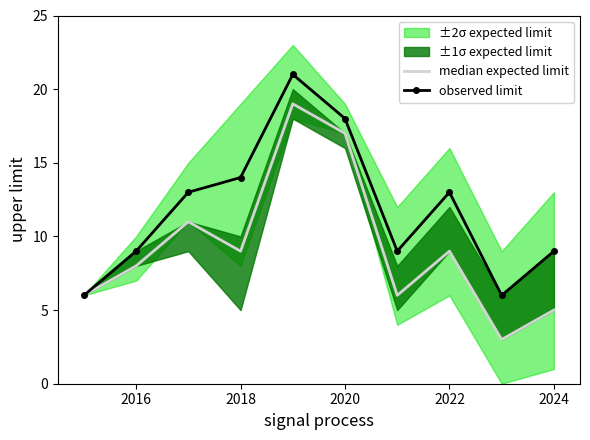

What is the maximum value for observed limit?

21